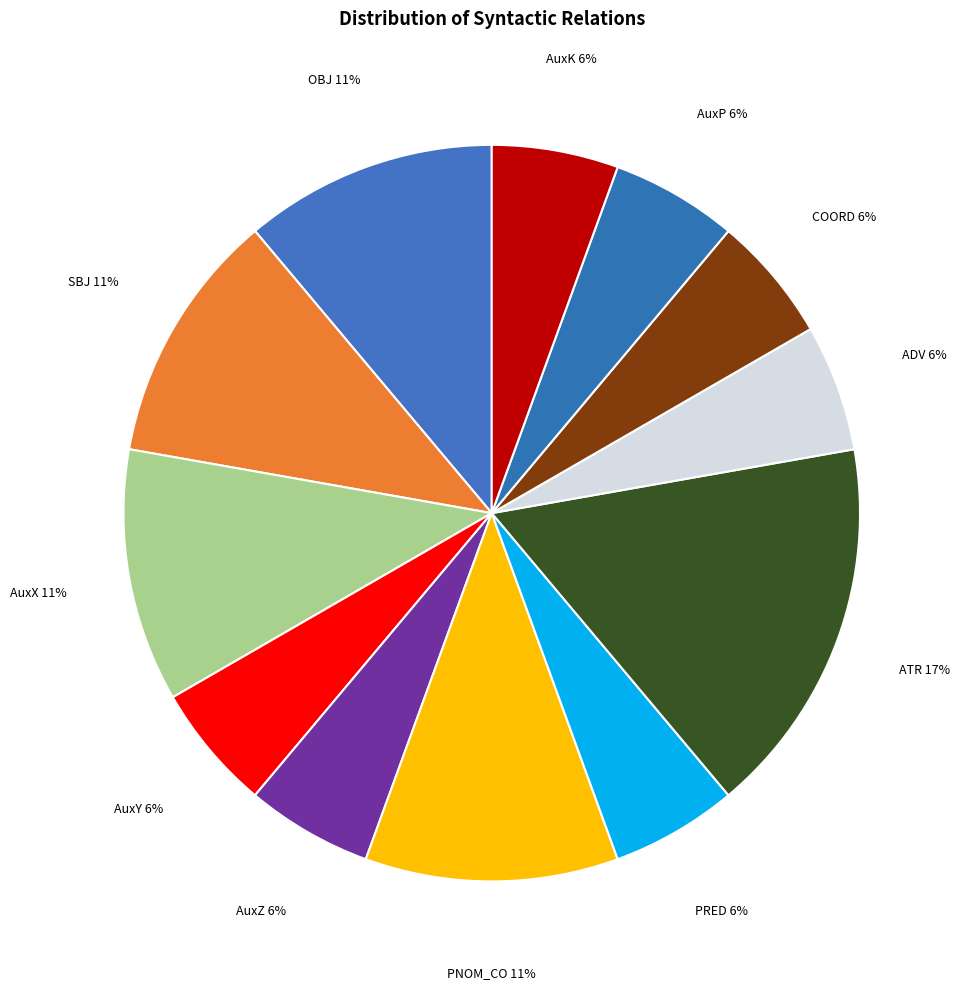

Do SBJ and OBJ together represent more than half of the pie?

No